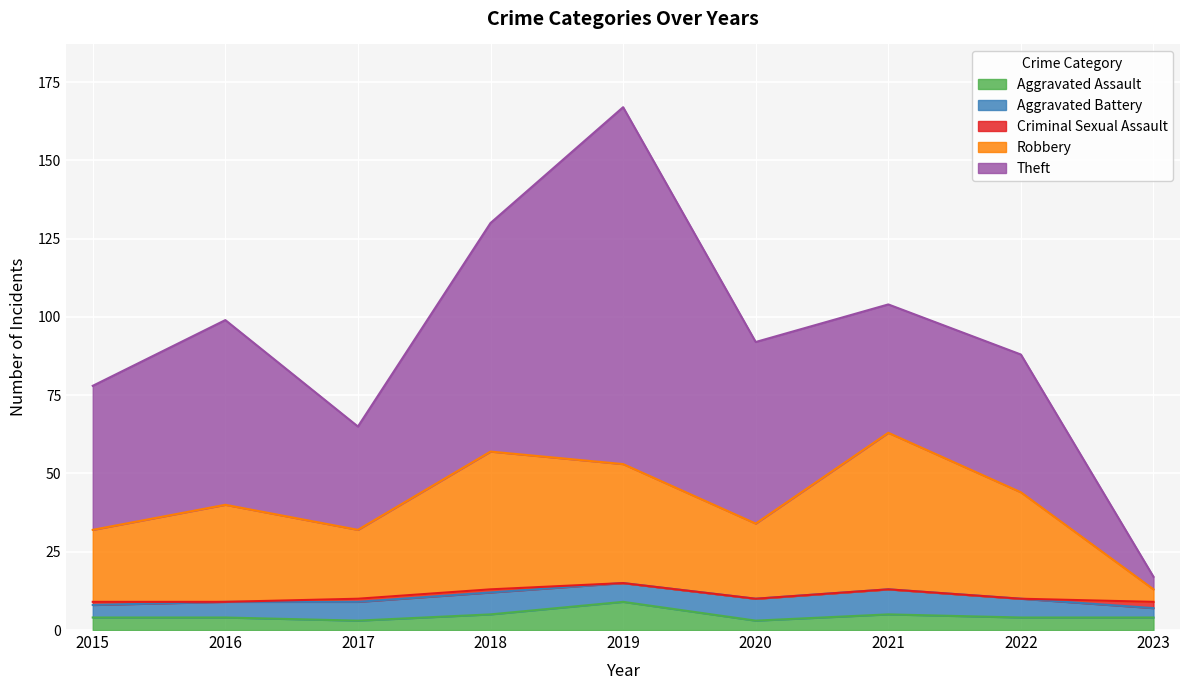

Is it true that Aggravated Assault equals 5 at 2018?

True